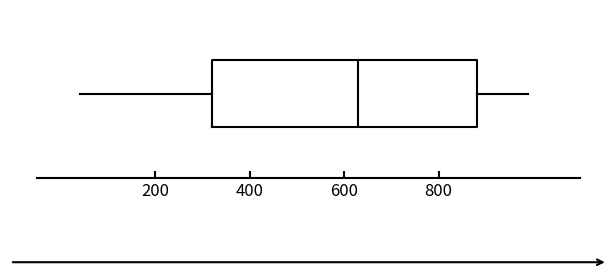

Transcribe this box plot: give where the median line is, the range the box spans, and where the two whiskers end, as read against the x-axis. The values are not printed on the chart, so give them approximately, as read against the axis.

median 640, box 320 to 880, whiskers 40 to 1000